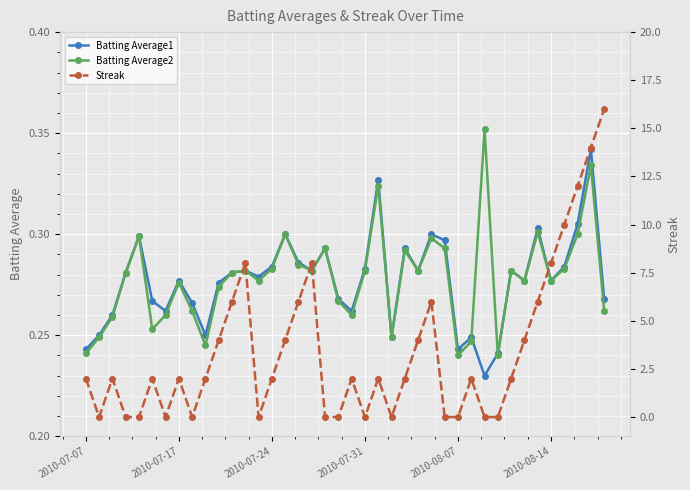

How many Batting Average2 values are between 0 and 1?

40